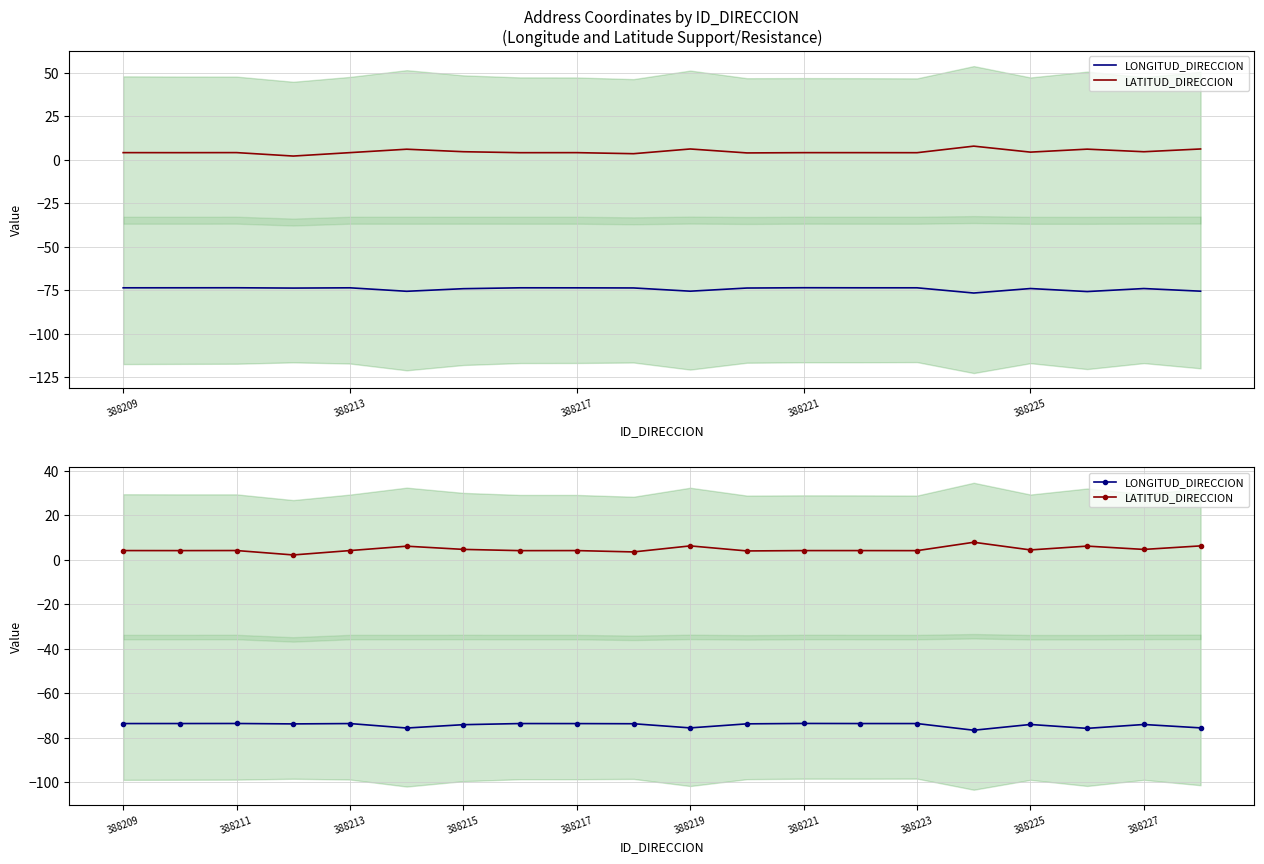

True or false: LATITUD_DIRECCION has a value of 2.5 at 9.

False